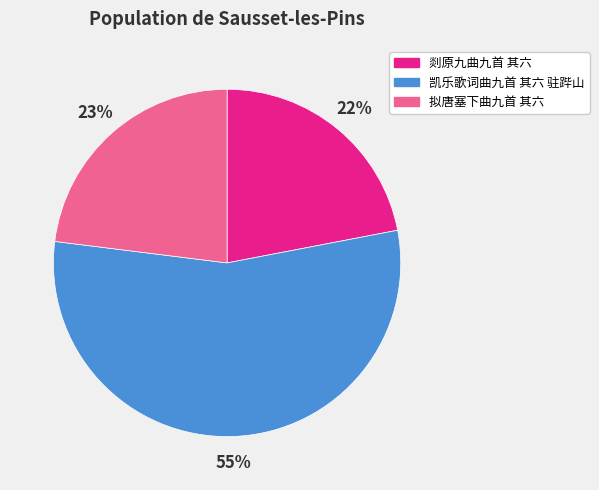

What is the ratio of the value at 凯乐歌词曲九首 其六 驻跸山 to the value at 拟唐塞下曲九首 其六?

2.4